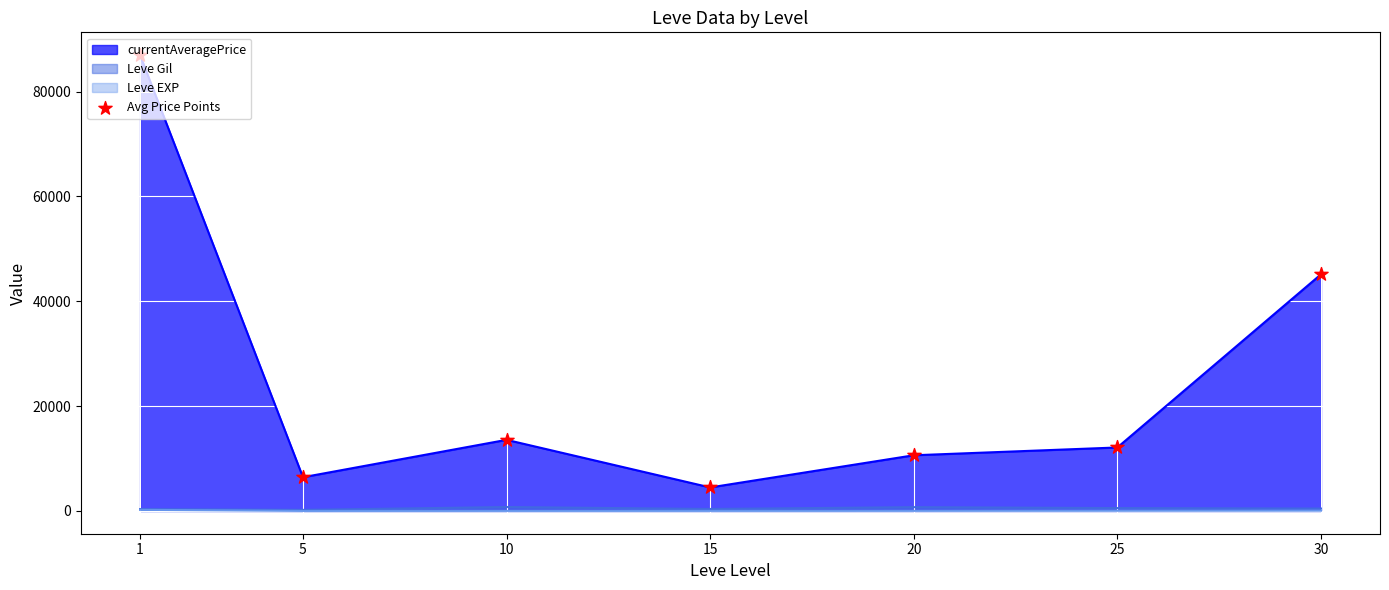

What is the ratio of the value at 1 to the value at 15?

19.4